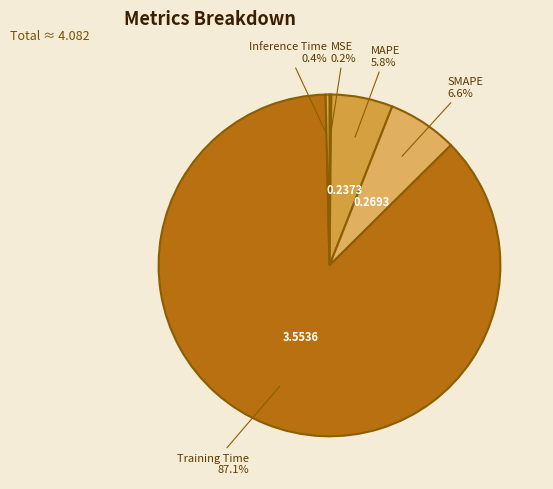

Does Training Time account for over 50% of the chart?

Yes